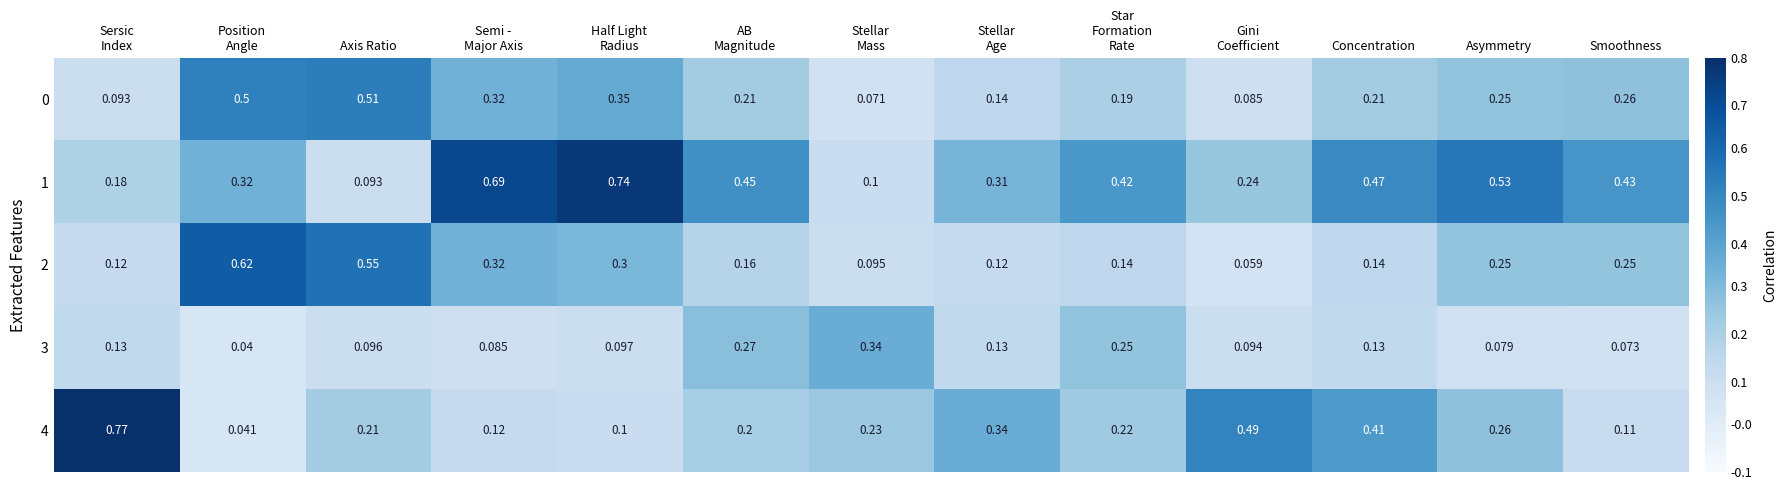

At which category is the sum across all series the highest?

Half Light
Radius